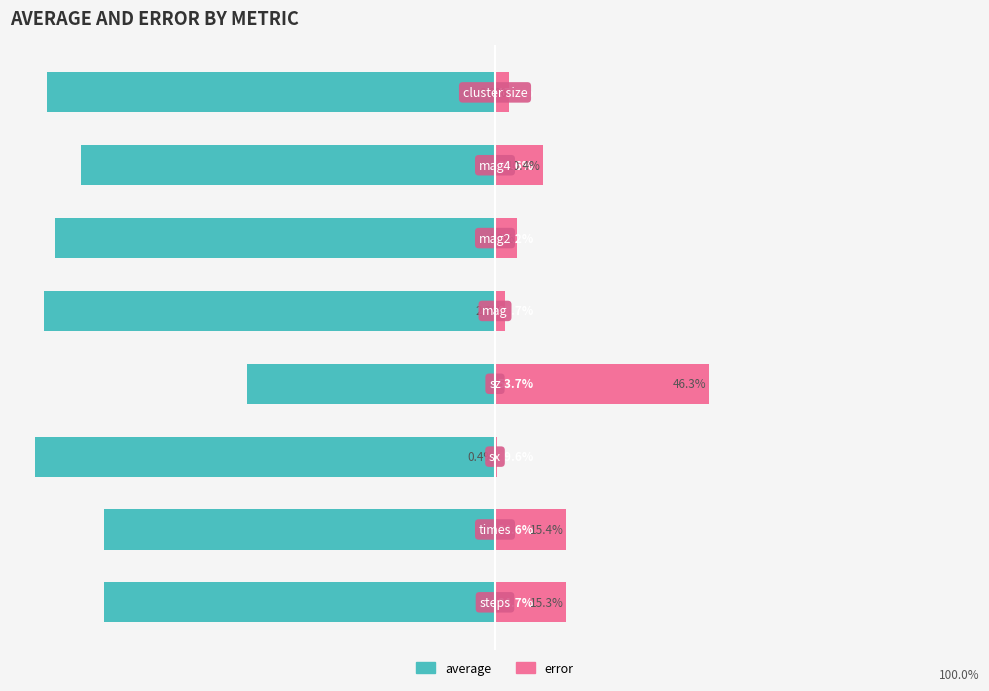

The average series shows -53.9 at 5. True or false?

False